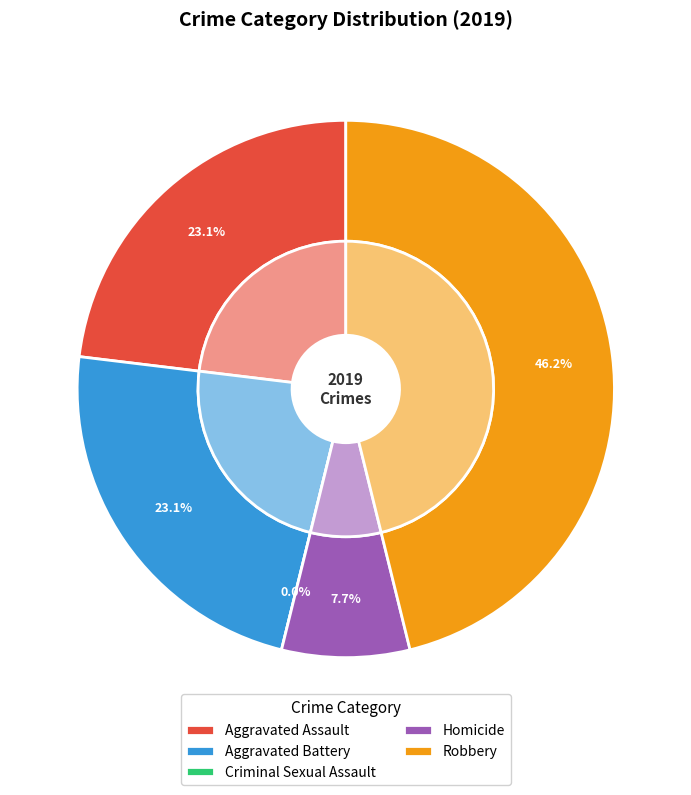

True or false: Robbery accounts for 35% of the total.

False